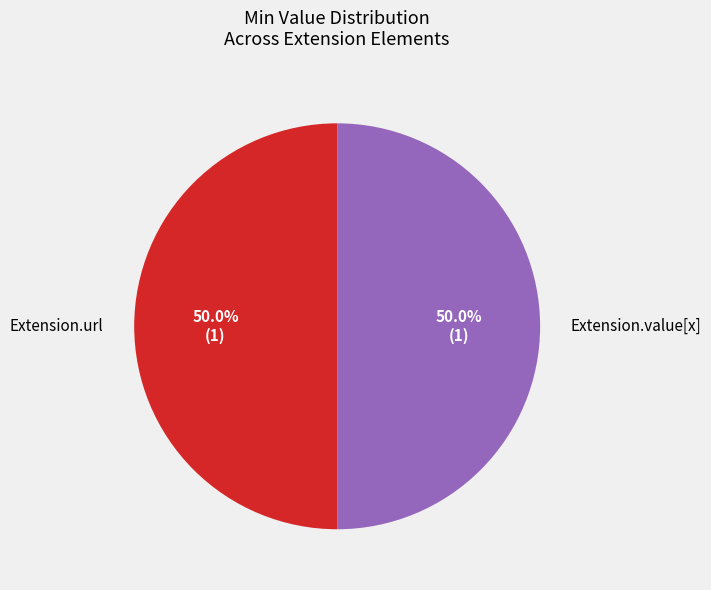

What is the ratio of the value at Extension.url to the value at Extension.value[x]?

1.0